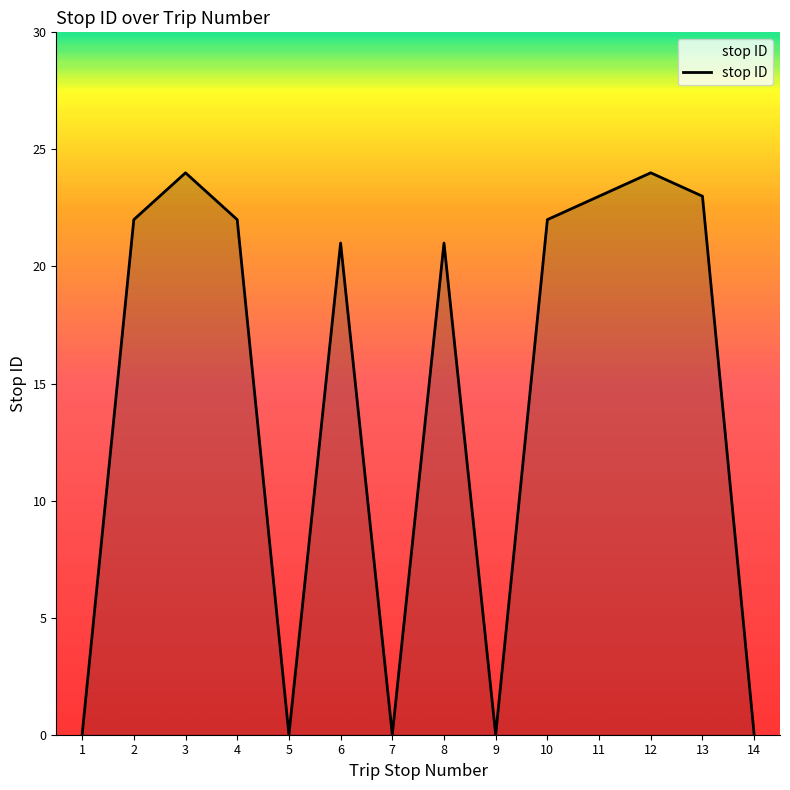

What is the difference between the values at 14 and 6?

21